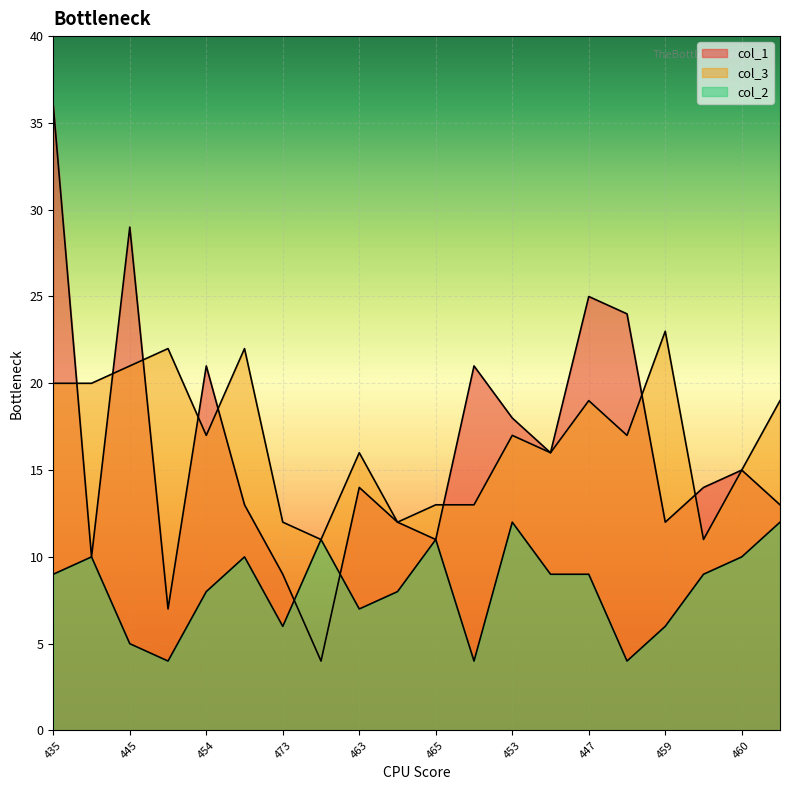

Reading left to right, what are all the values shown in this chart?

col_1: 36	10	29	7	21	13	9	4	14	12	11	21	18	16	25	24	12	14	15	13
col_3: 20	20	21	22	17	22	12	11	16	12	13	13	17	16	19	17	23	11	15	19
col_2: 9	10	5	4	8	10	6	11	7	8	11	4	12	9	9	4	6	9	10	12